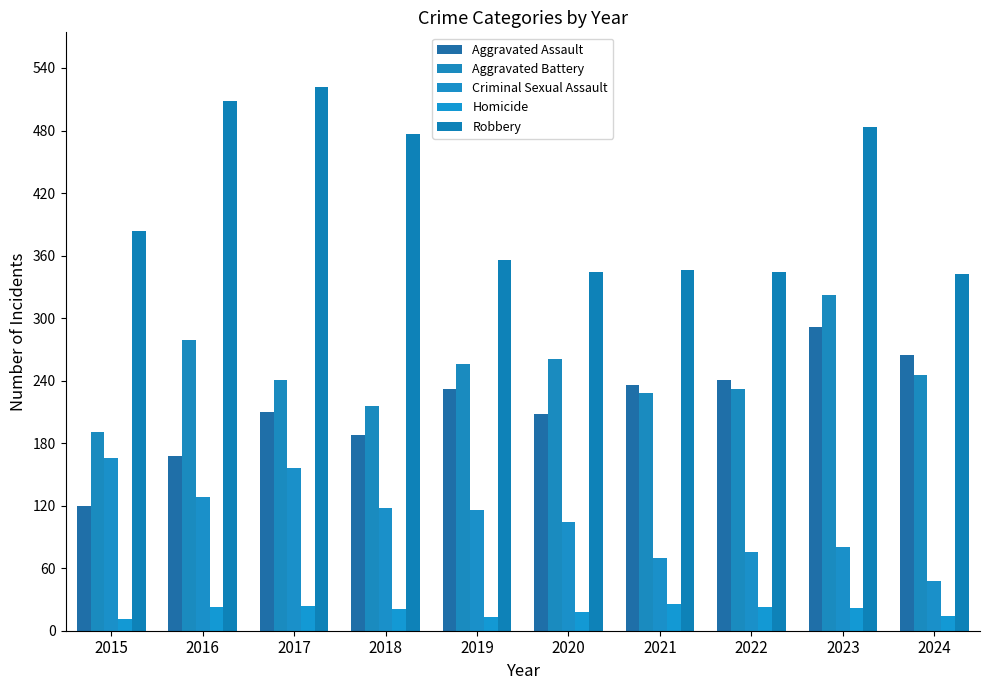

At which label does Homicide first exceed 22?

2016